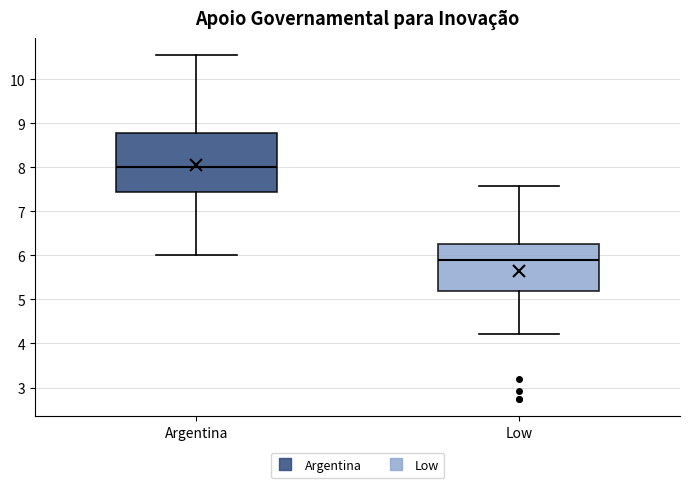

Reading left to right, read every box against the y-axis: the position of its median line, the range the box covers, and the ends of its whiskers. The values are not printed on the chart, so give them approximately, as read against the axis.

Argentina: median 8.0, box 7.4 to 8.8, whiskers 6.0 to 10.5
Low: median 5.9, box 5.2 to 6.3, whiskers 4.2 to 7.6